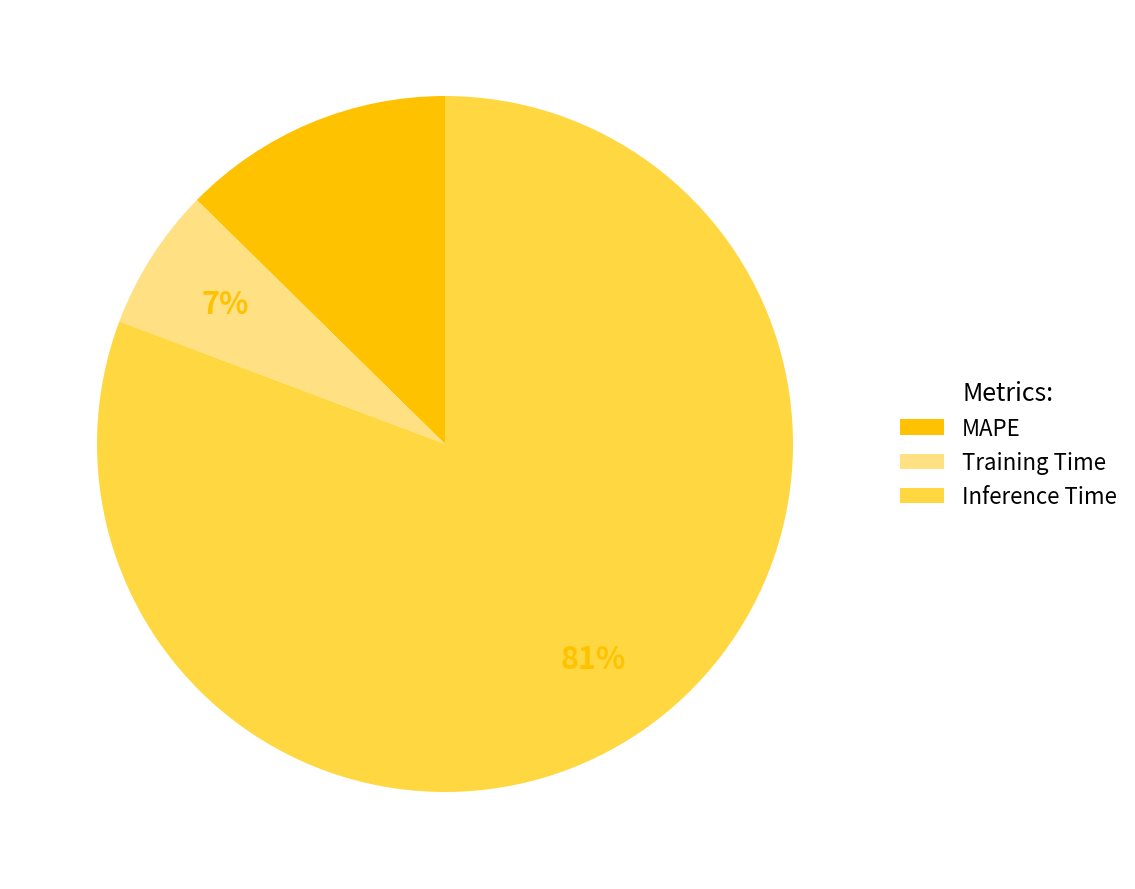

To the nearest percent, what is the combined percentage of Inference Time and Training Time?

87%